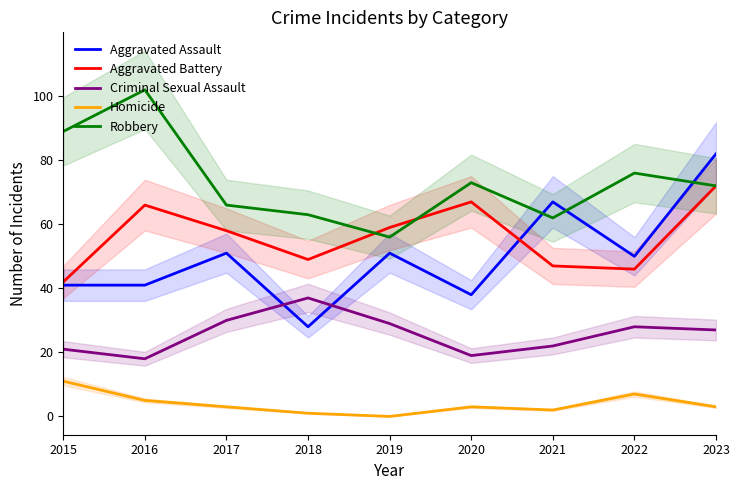

Which series has the largest range (max minus min)?

Aggravated Assault